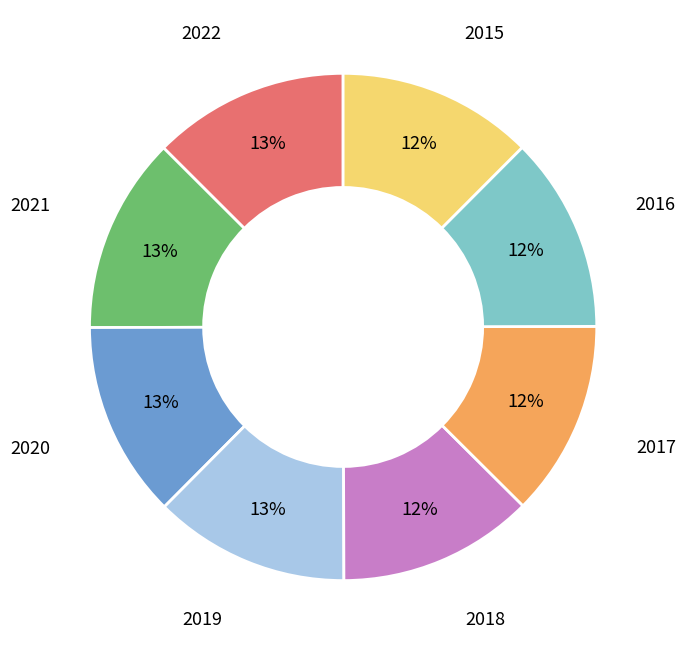

The 2015 slice represents 12% of the pie. True or false?

True